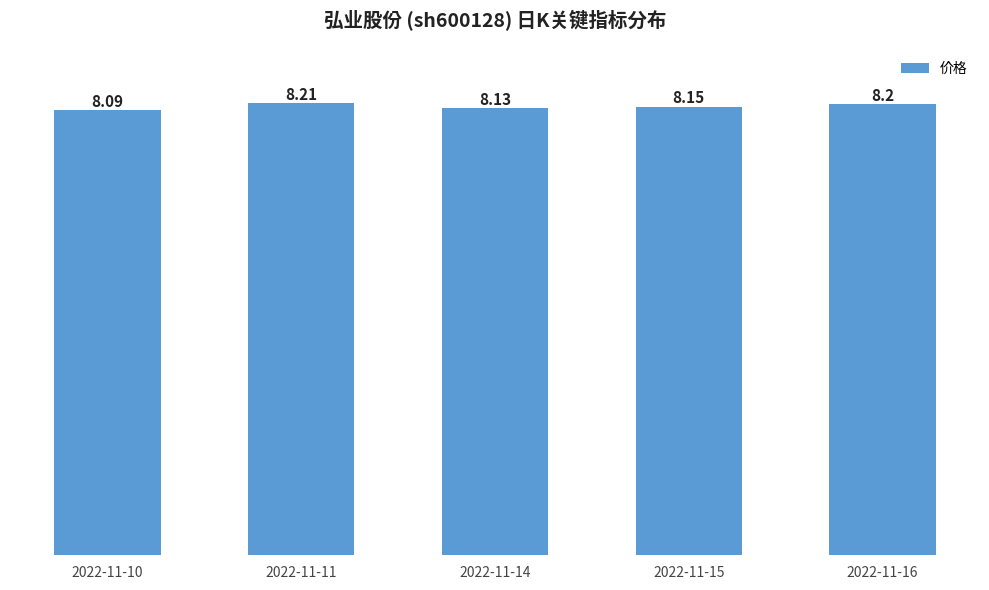

What is the difference between the maximum and minimum values?

0.1